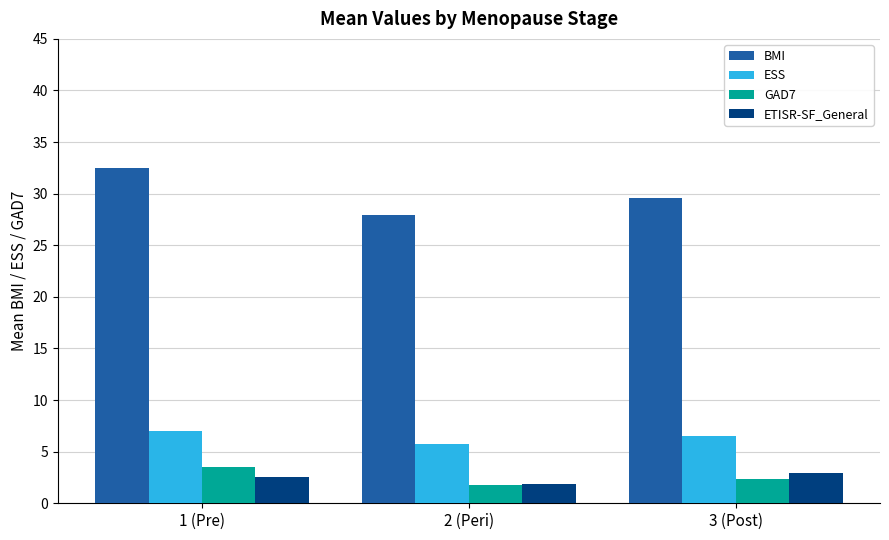

Which category has the lowest value across all series?

2 (Peri)